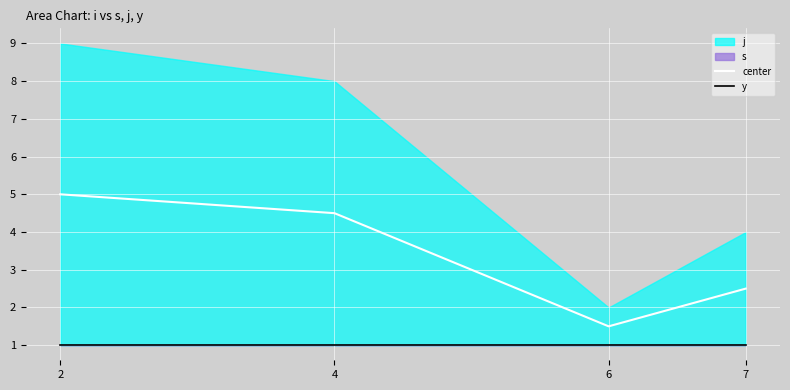

Reading left to right, what are all the values shown in this chart?

center: 2=5.0	4=4.5	6=1.5	7=2.5
y: 2=1.0	4=1.0	6=1.0	7=1.0